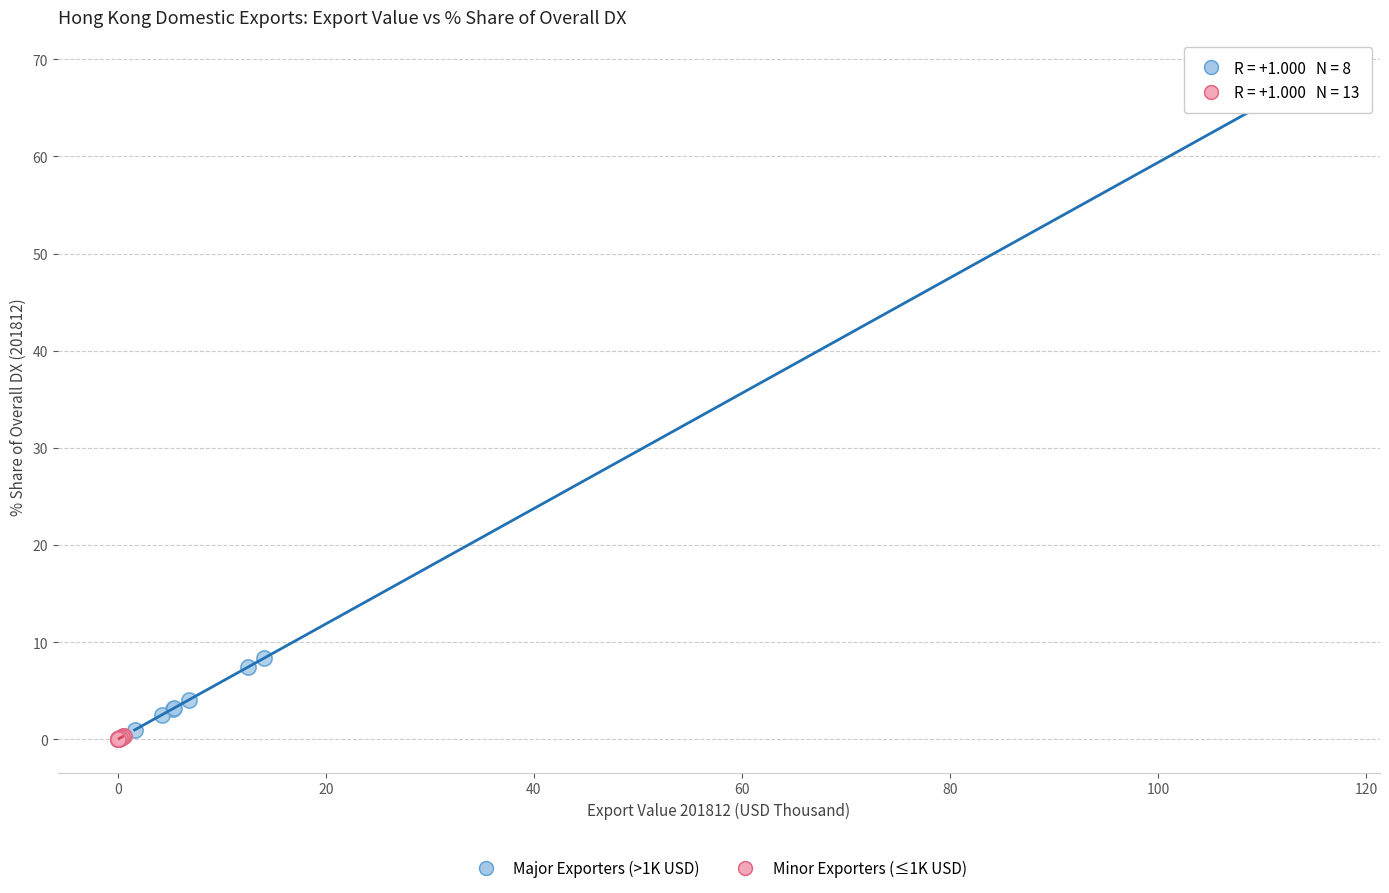

Which series contains the highest Y value?

Major Exporters (>1K USD)